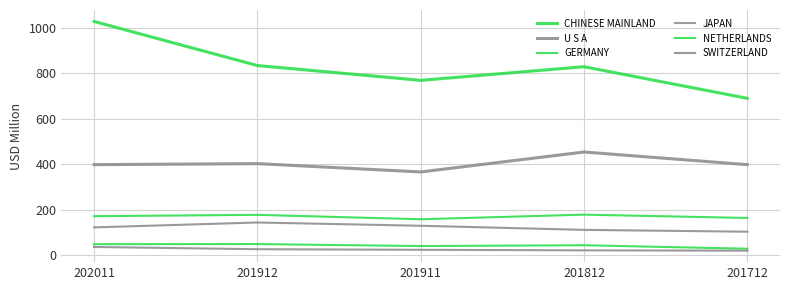

Where is the first local maximum for JAPAN?

201912